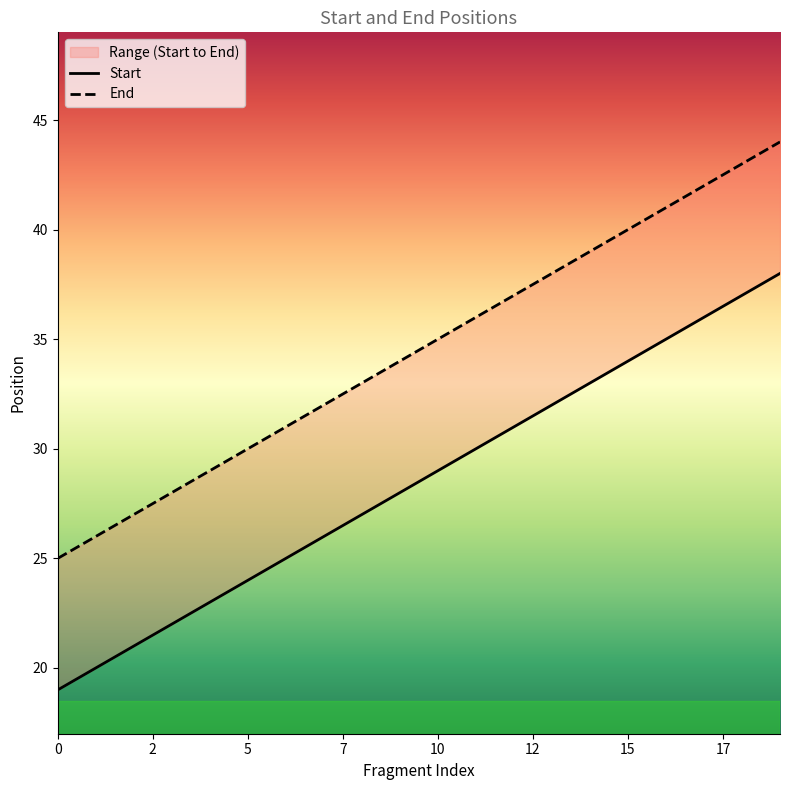

At how many categories does at least one series exceed 25?

19